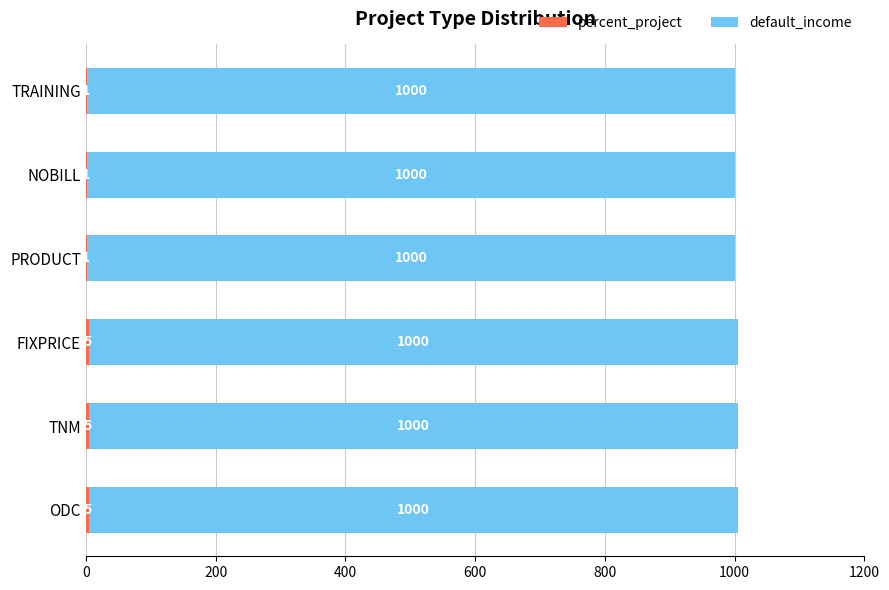

What is the total value across all series at FIXPRICE?

1005